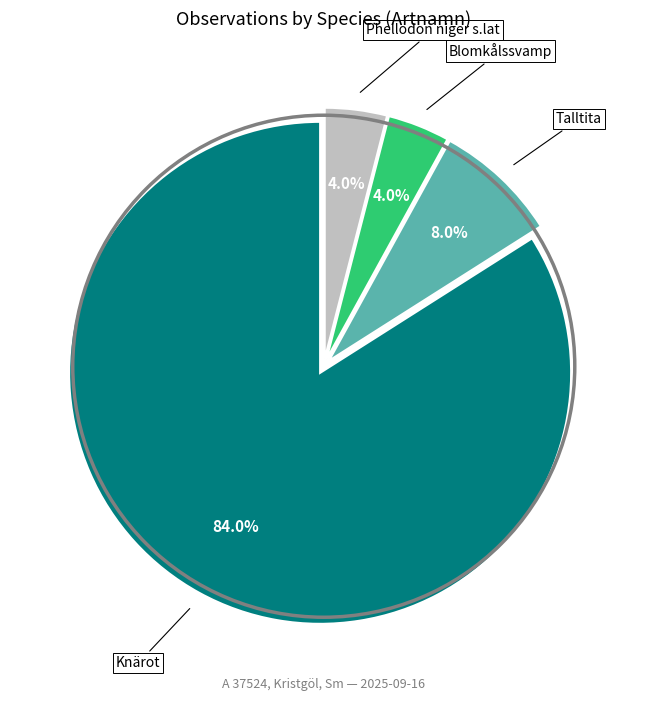

To the nearest percent, what is the combined percentage of Talltita and Phellodon niger s.lat?

12%